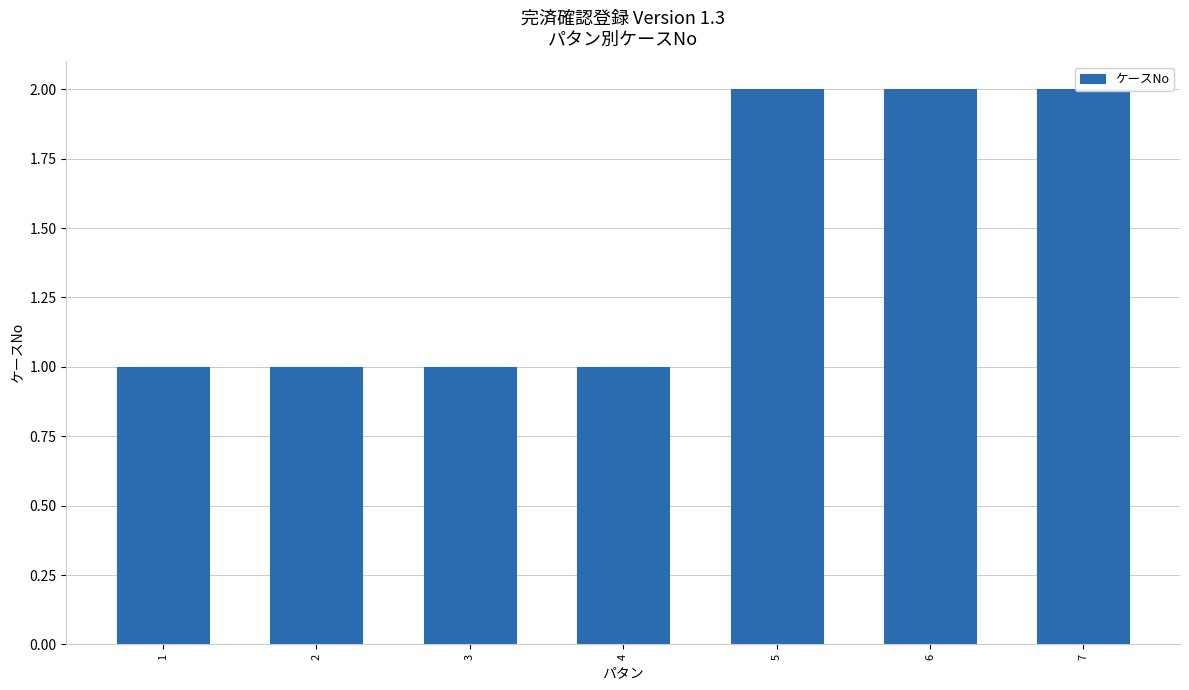

Are the bars horizontal?

No